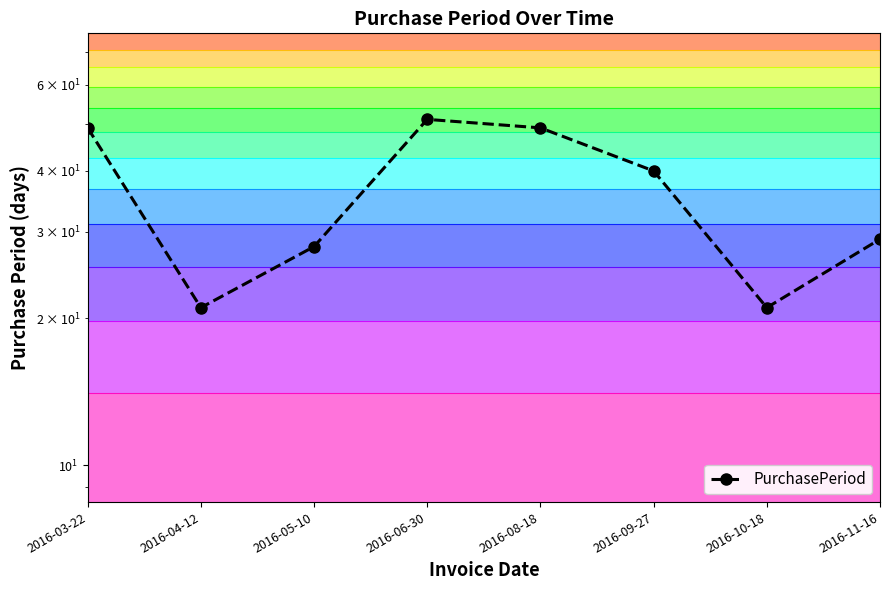

Read the value at 2016-11-16, to the nearest 5.

30